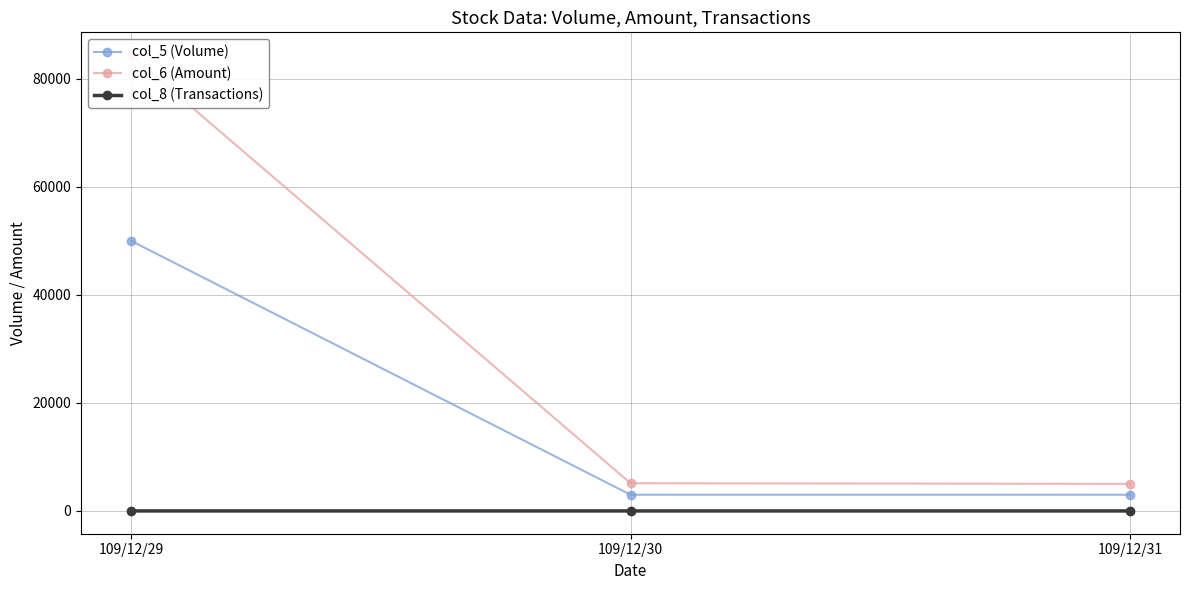

Which series has the largest range (max minus min)?

col_6 (Amount)